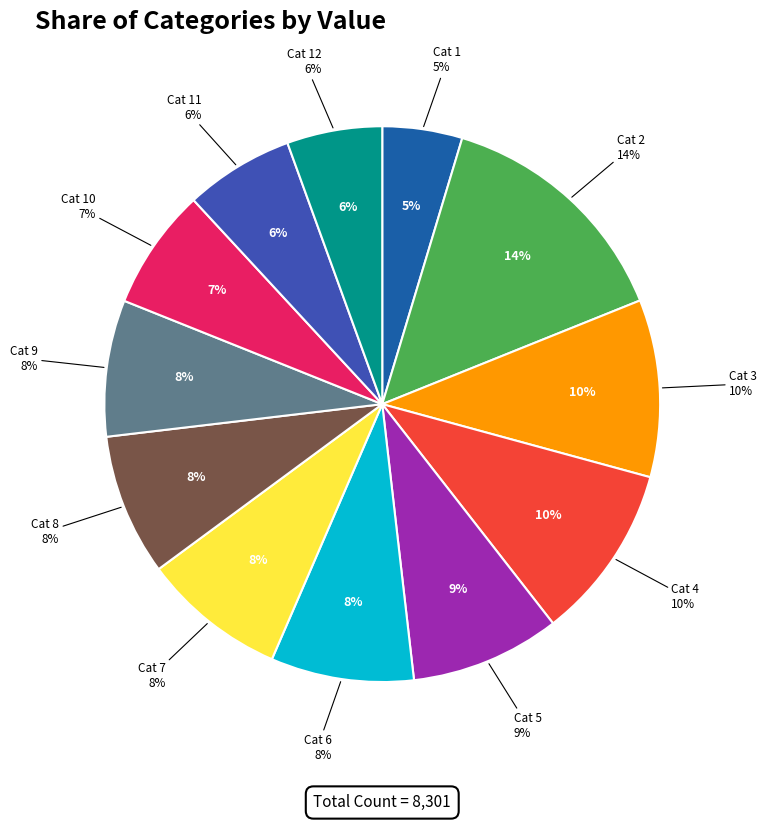

How many slices are in this pie chart?

12